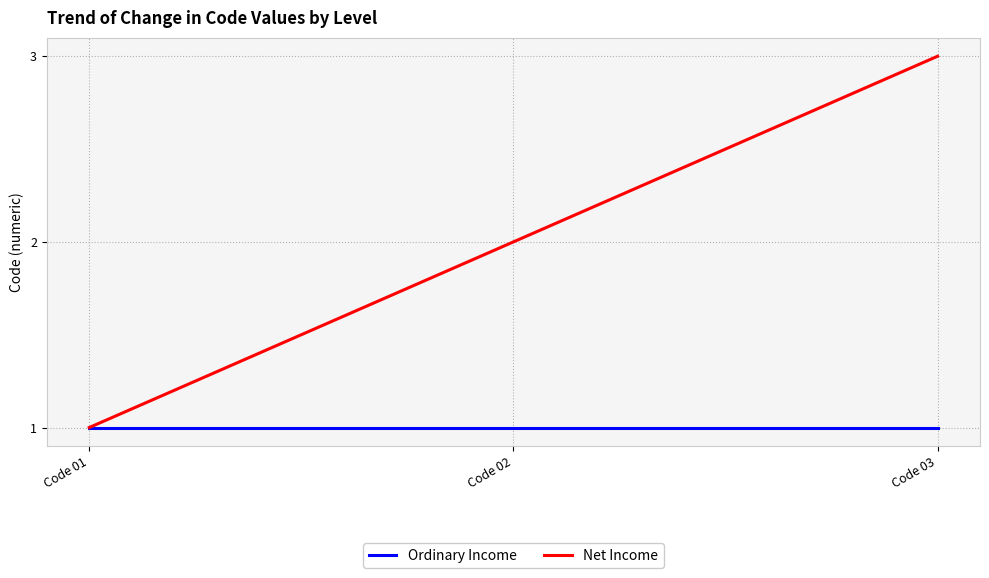

What is the total value across all series at Code 03?

4